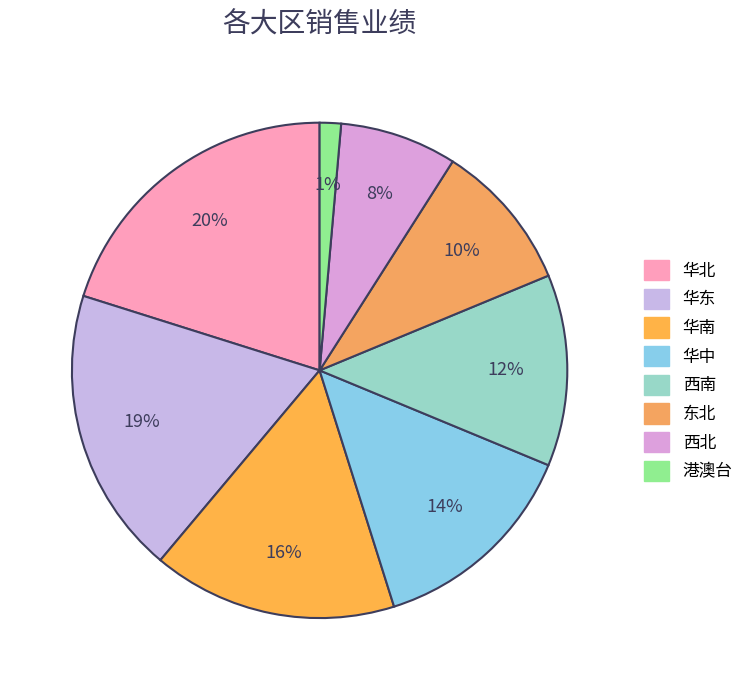

Which category has the biggest portion of the pie?

华北